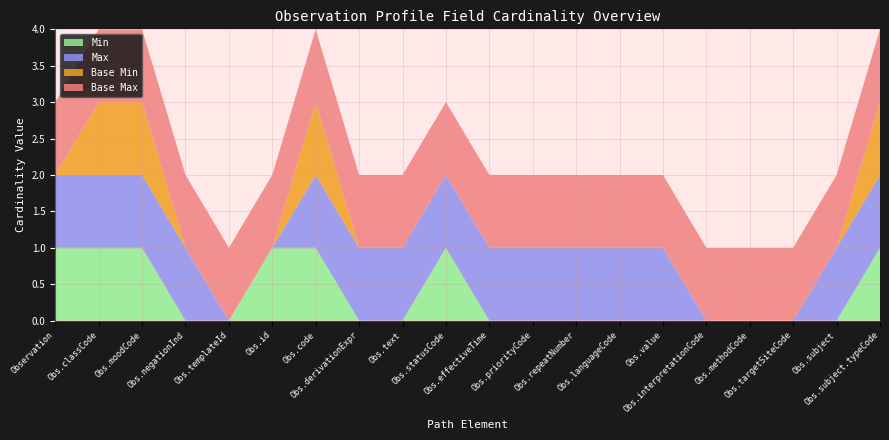

Reading right to left, list all the values displayed in this chart.

Min: 1	0	0	0	0	0	0	0	0	0	1	0	0	1	1	0	0	1	1	1
Max: 1	1	0	0	0	1	1	1	1	1	1	1	1	1	0	0	1	1	1	1
Base Min: 1	0	0	0	0	0	0	0	0	0	0	0	0	1	0	0	0	1	1	0
Base Max: 1	1	1	1	1	1	1	1	1	1	1	1	1	1	1	1	1	1	1	1